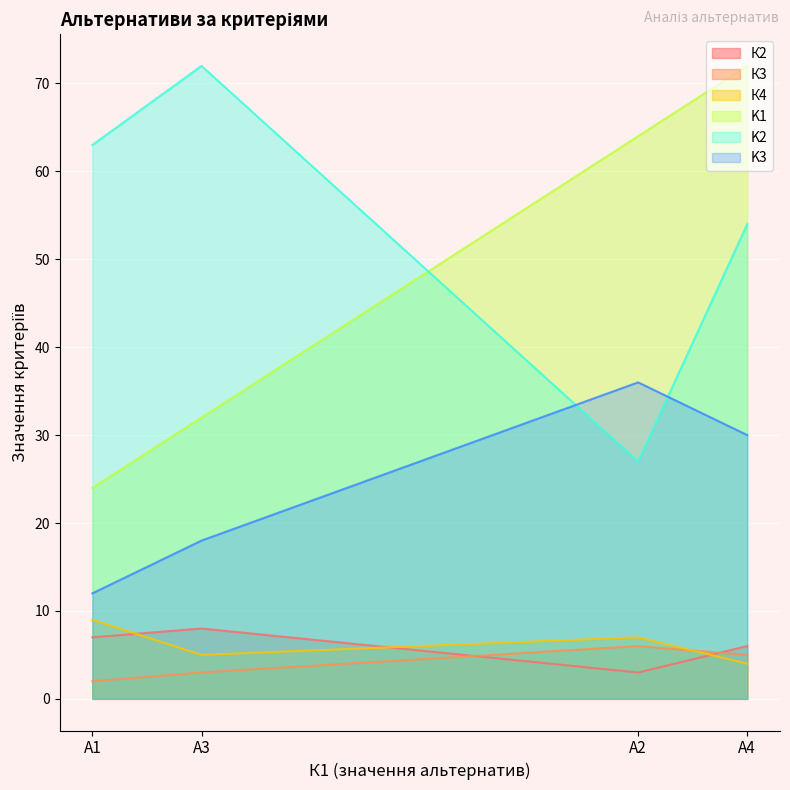

Is the value of К2 at А2 greater than the value of K2 at А2?

No